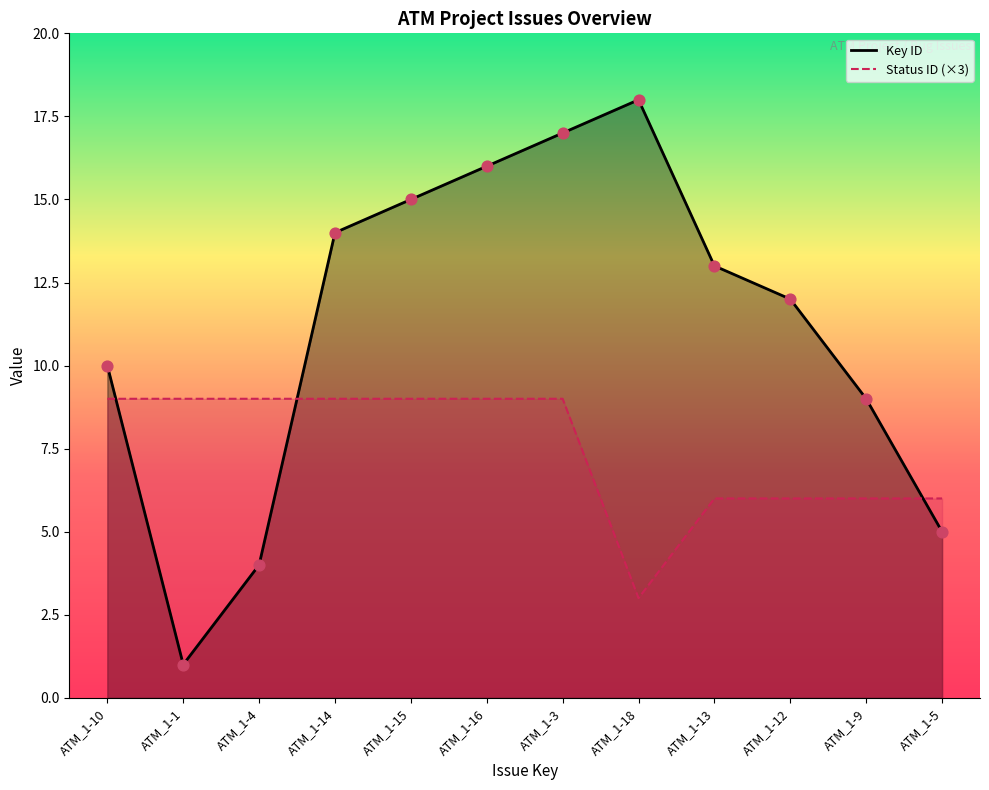

What are all the series names shown in the legend?

Key ID, Status ID (×3)